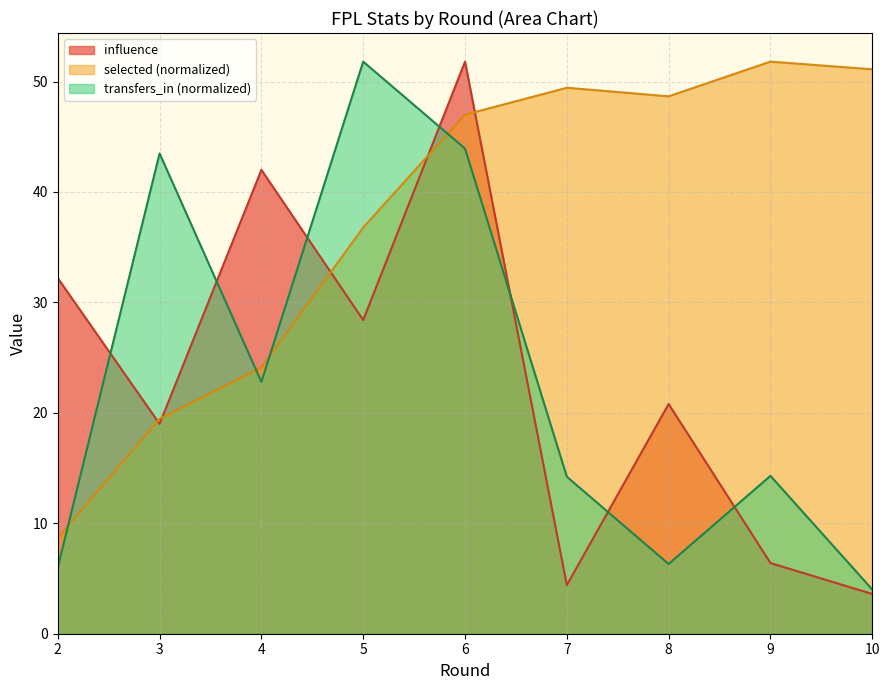

Is it true that selected equals 19.5 at 3?

True